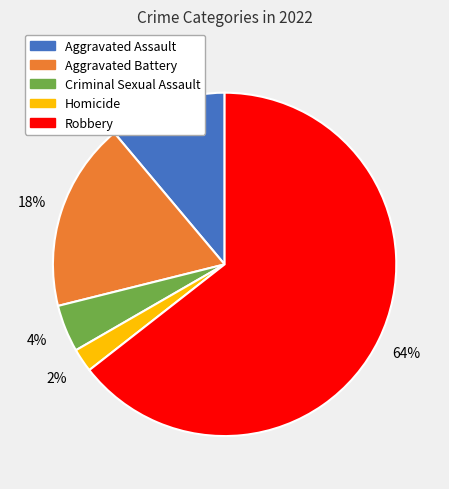

Between Criminal Sexual Assault and Aggravated Battery, which is larger?

Aggravated Battery